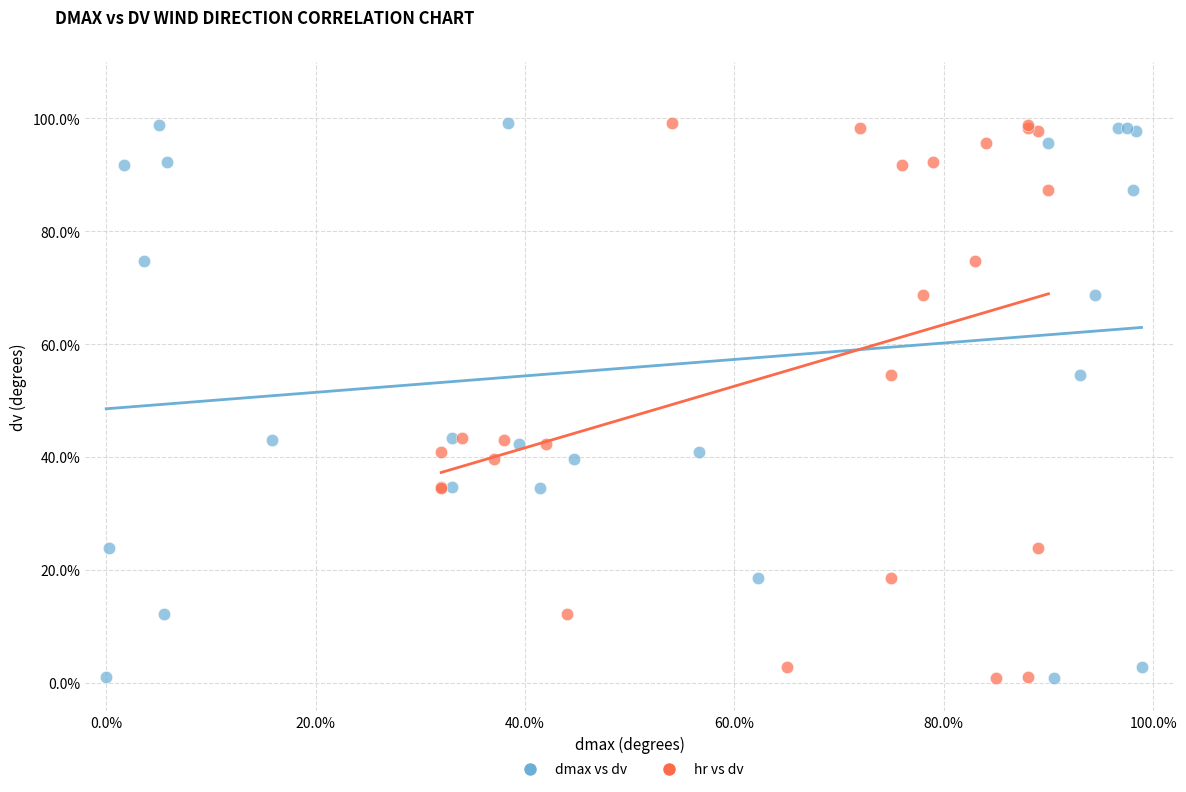

What are all the series names shown in the legend?

dmax vs dv, hr vs dv